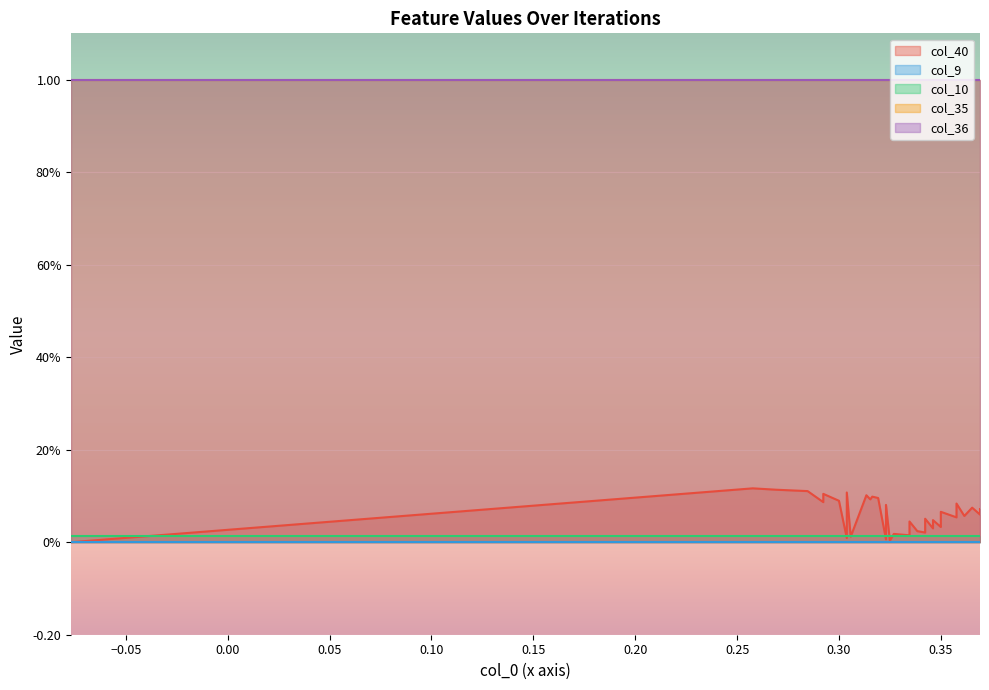

Is it true that col_10 equals 0.0 at 26?

False